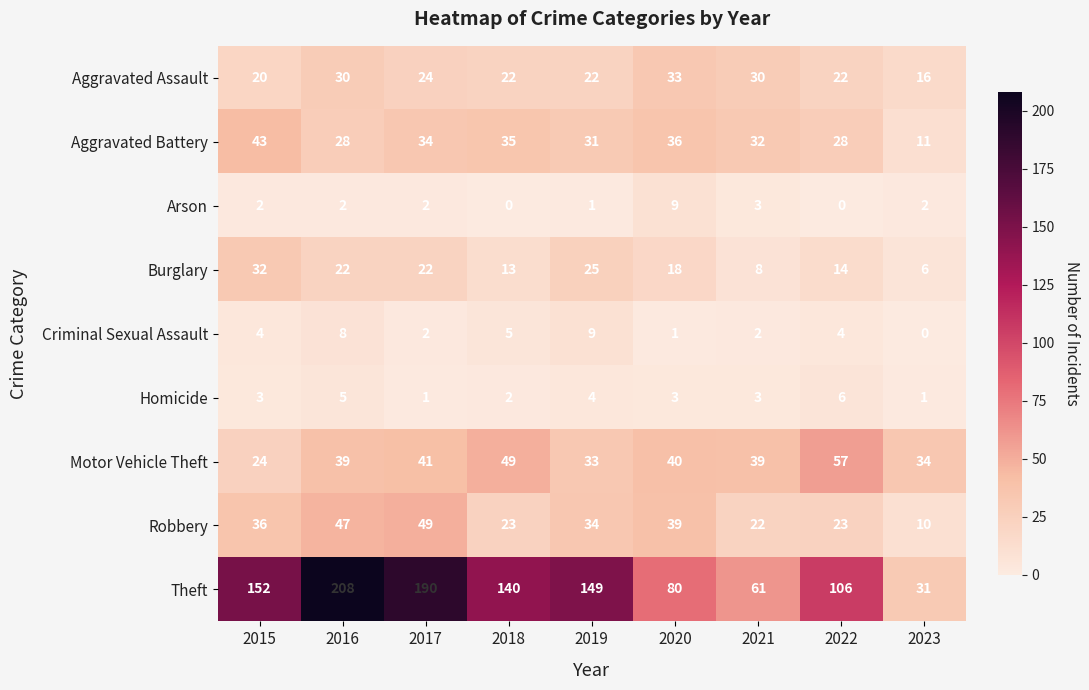

Count the number of categories in the chart.

9